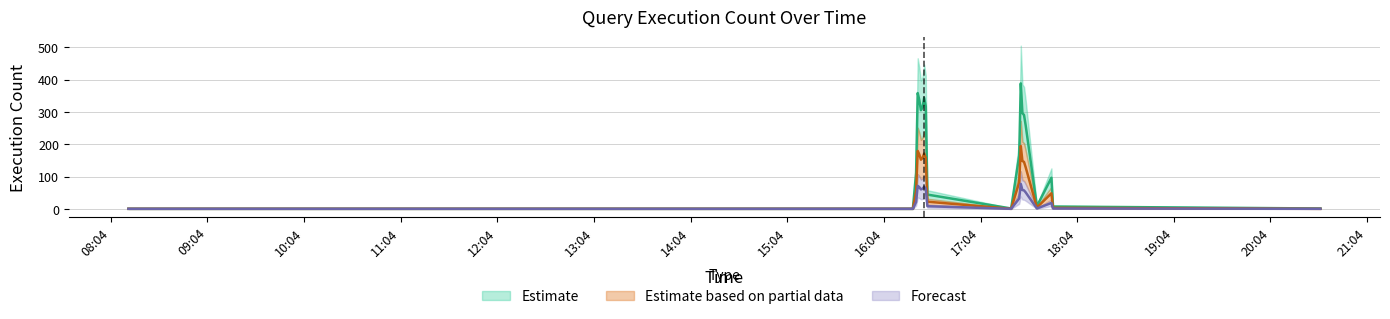

True or false: Estimate based on partial data and Estimate intersect in this chart.

False